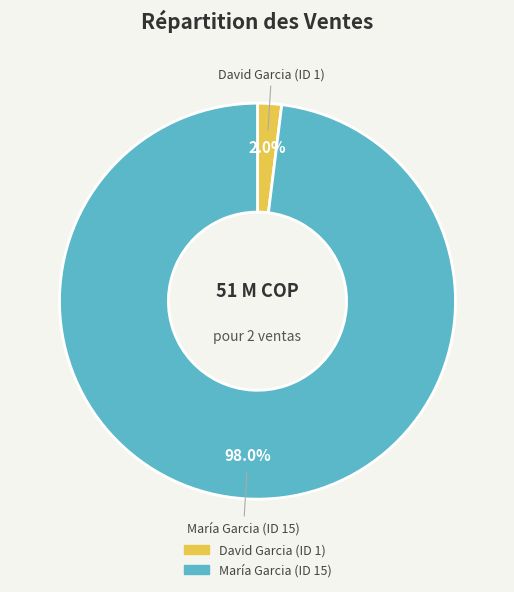

Which slice is the largest?

María Garcia (ID 15)